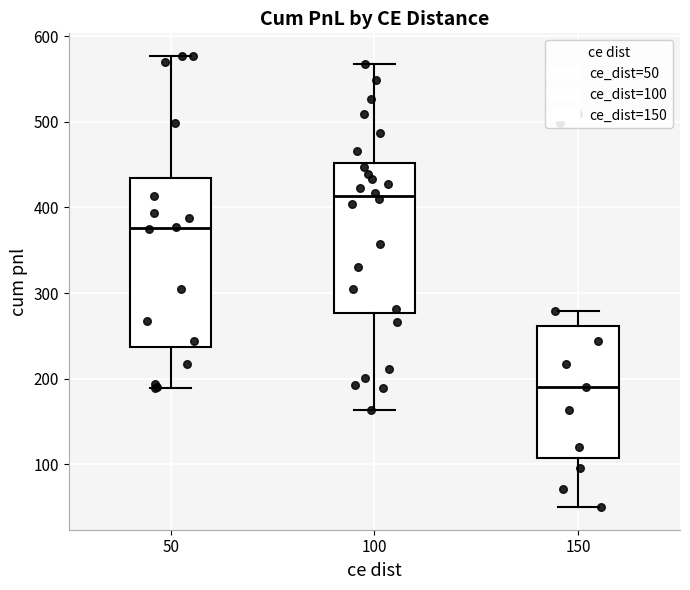

Reading left to right, transcribe this box plot: for each box, give where its median line is, the range the box spans, and where its two whiskers end, as read against the y-axis. The values are not printed on the chart, so give them approximately, as read against the axis.

50: median 380, box 240 to 430, whiskers 190 to 580
100: median 410, box 280 to 450, whiskers 160 to 570
150: median 190, box 110 to 260, whiskers 50 to 280